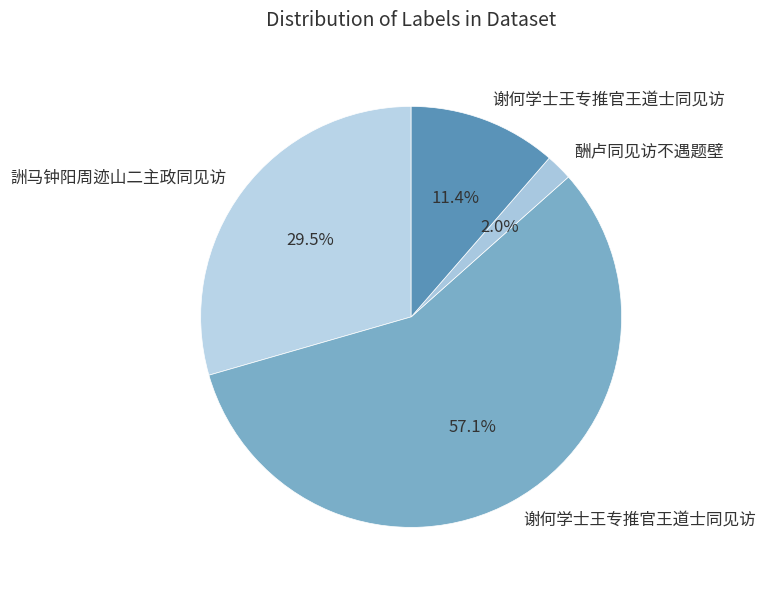

How many segments does this pie chart have?

4